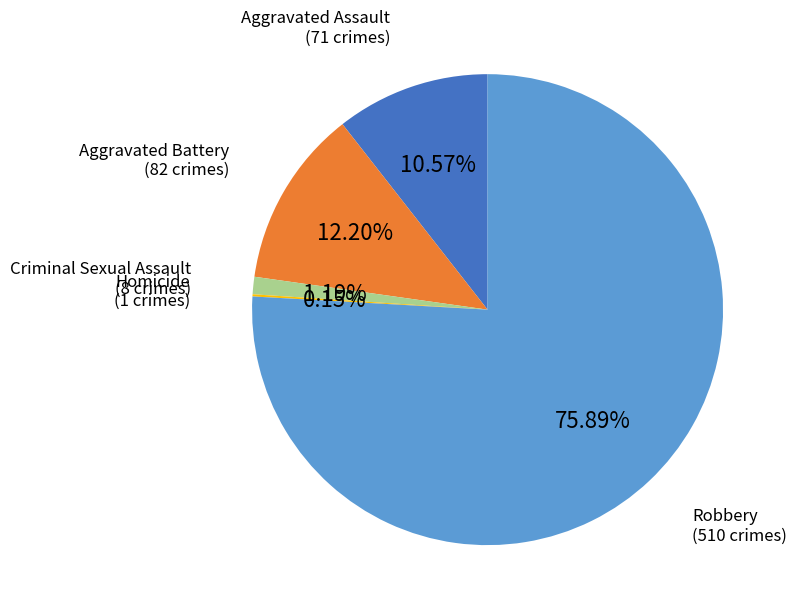

Does any single category account for the majority?

Yes